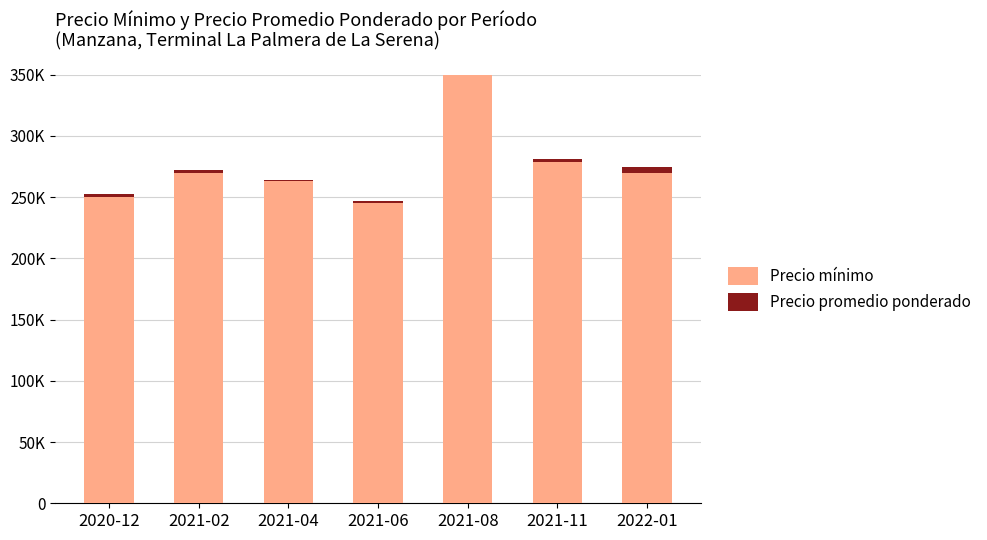

How many data points in Precio promedio ponderado are above 2500?

1